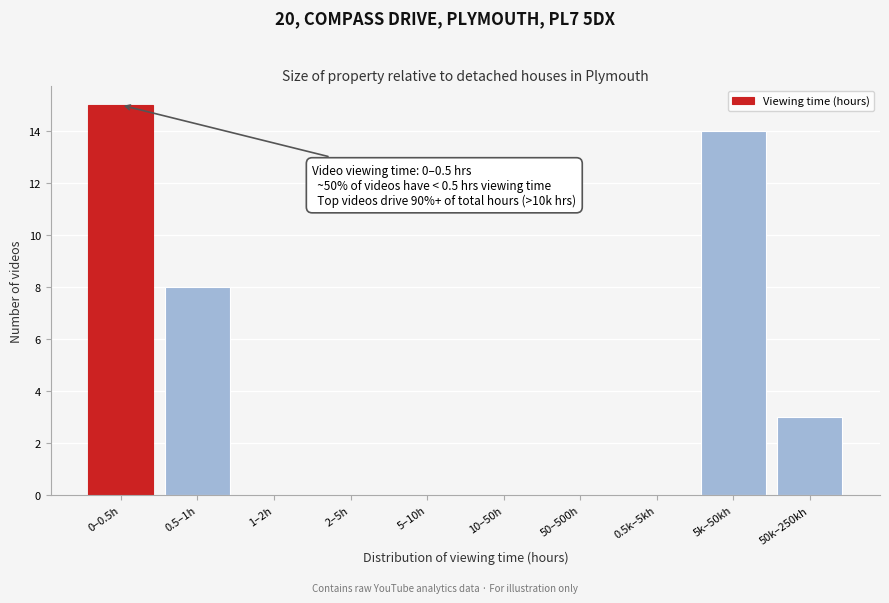

Reading left to right, list all the values displayed in this chart.

0–0.5h=15	0.5–1h=8	1–2h=0	2–5h=0	5–10h=0	10–50h=0	50–500h=0	0.5k–5kh=0	5k–50kh=14	50k–250kh=3